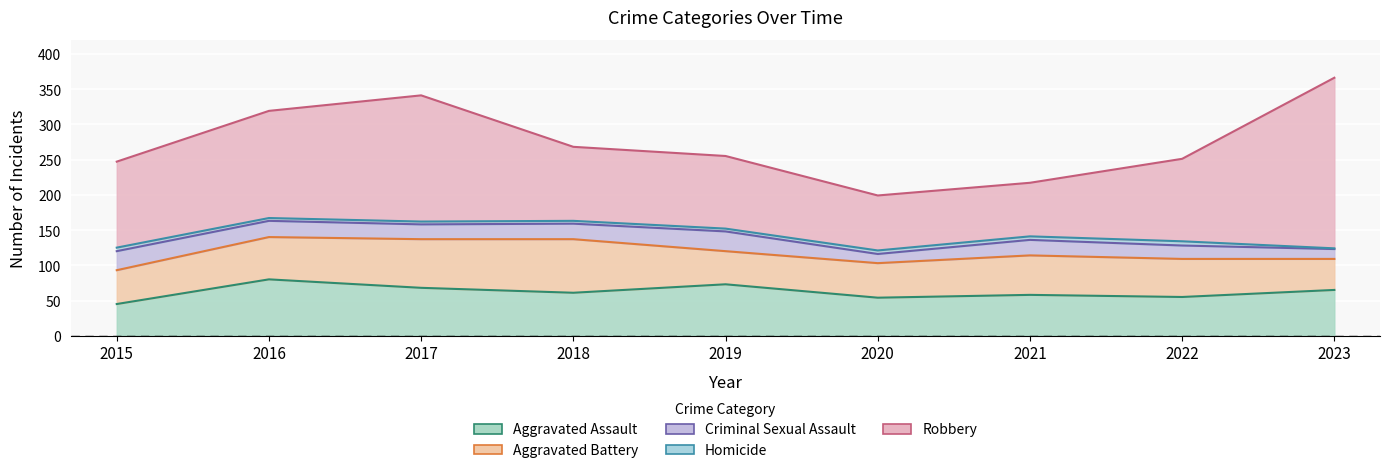

What is the difference between the Aggravated Assault values at 2015 and 2021?

13